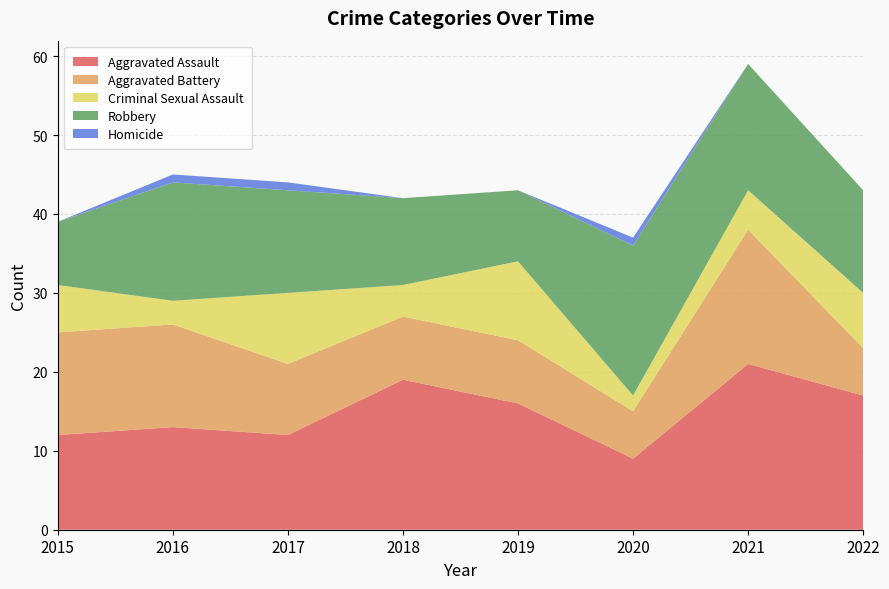

Reading left to right, list all the values displayed in this chart.

Aggravated Assault: 2015=12	2016=13	2017=12	2018=19	2019=16	2020=9	2021=21	2022=17
Aggravated Battery: 2015=13	2016=13	2017=9	2018=8	2019=8	2020=6	2021=17	2022=6
Criminal Sexual Assault: 2015=6	2016=3	2017=9	2018=4	2019=10	2020=2	2021=5	2022=7
Robbery: 2015=8	2016=15	2017=13	2018=11	2019=9	2020=19	2021=16	2022=13
Homicide: 2015=0	2016=1	2017=1	2018=0	2019=0	2020=1	2021=0	2022=0